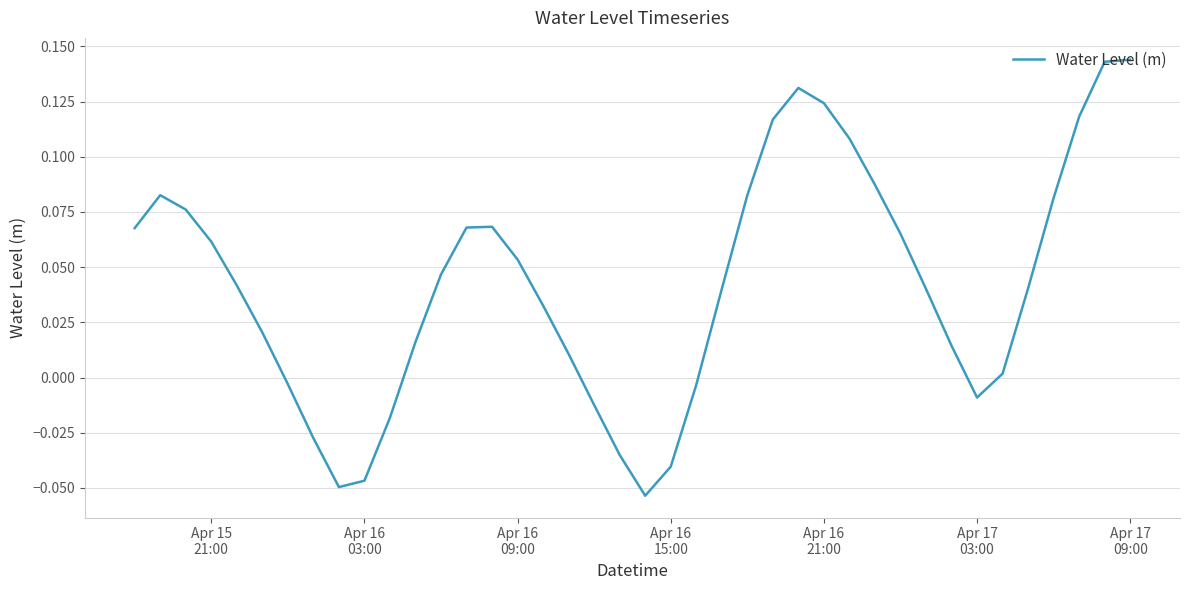

How many lines are shown in the chart?

1